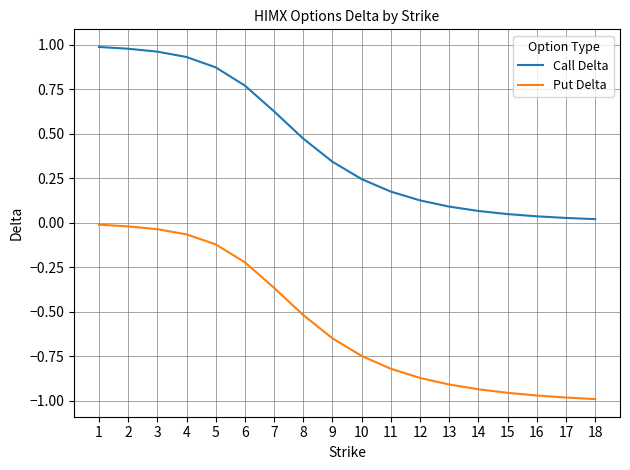

Which series has the widest spread of values?

Put Delta